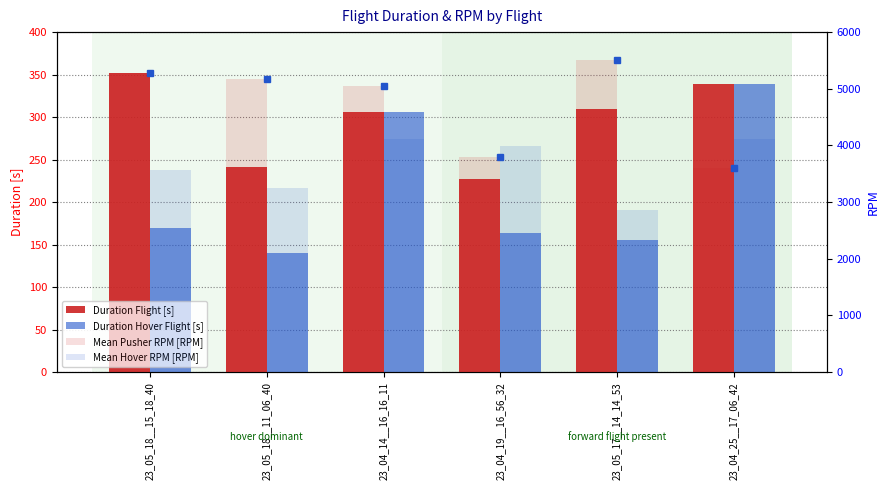

Which series has the largest total across all categories?

Mean Pusher RPM [RPM]